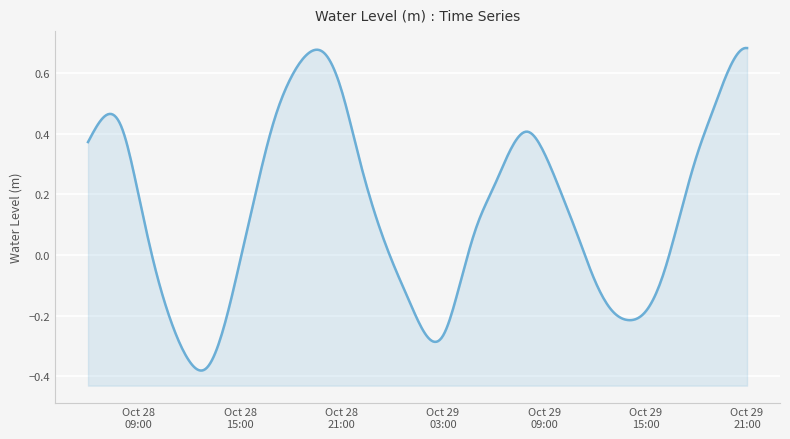

What is the minimum value shown in the chart?

-0.4